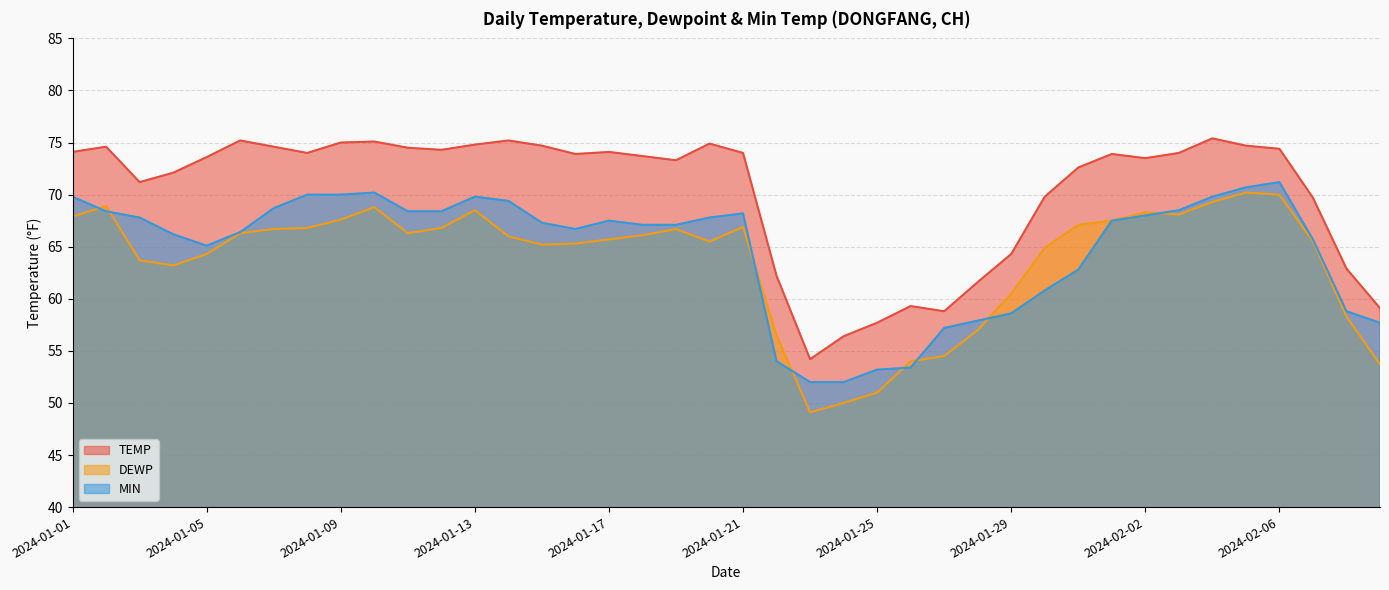

Between which two adjacent categories do MIN and DEWP first intersect?

2024-01-01 and 2024-01-02